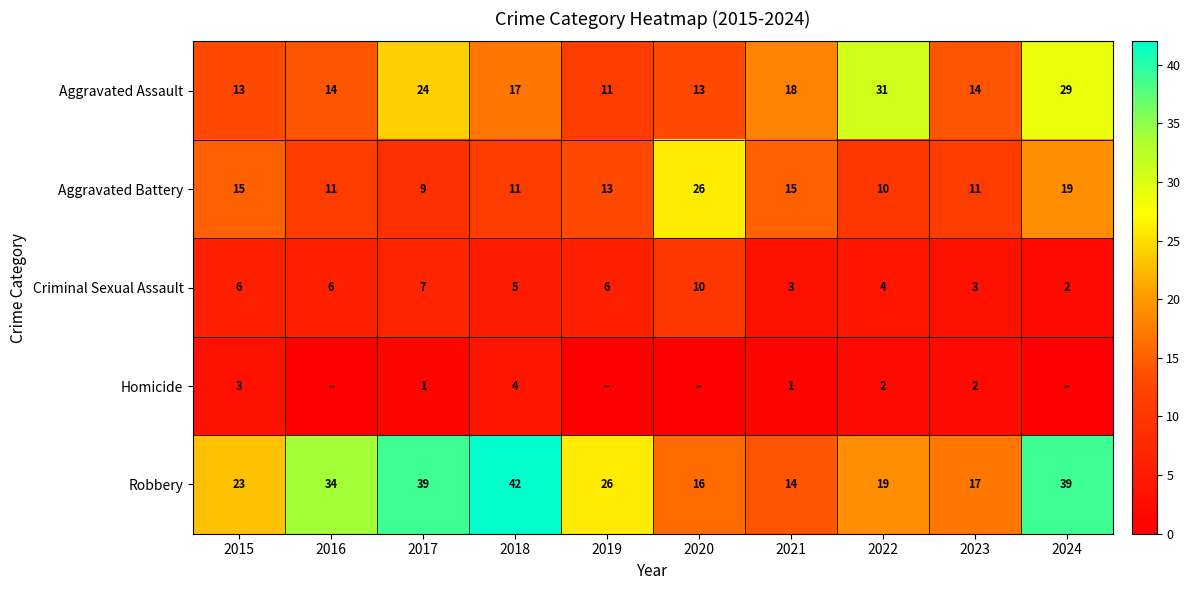

What is the difference between the second highest and minimum values in the Aggravated Battery series?

10